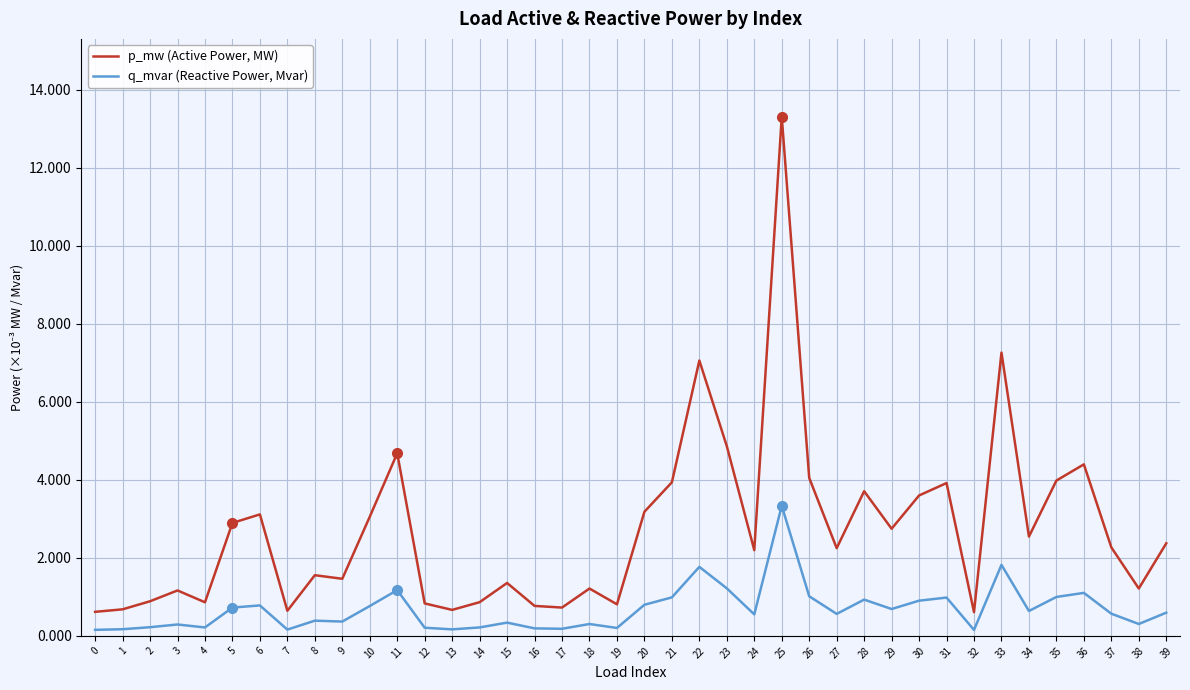

Rank the series by their average value, from lowest to highest.

q_mvar (Reactive Power, Mvar), p_mw (Active Power, MW)